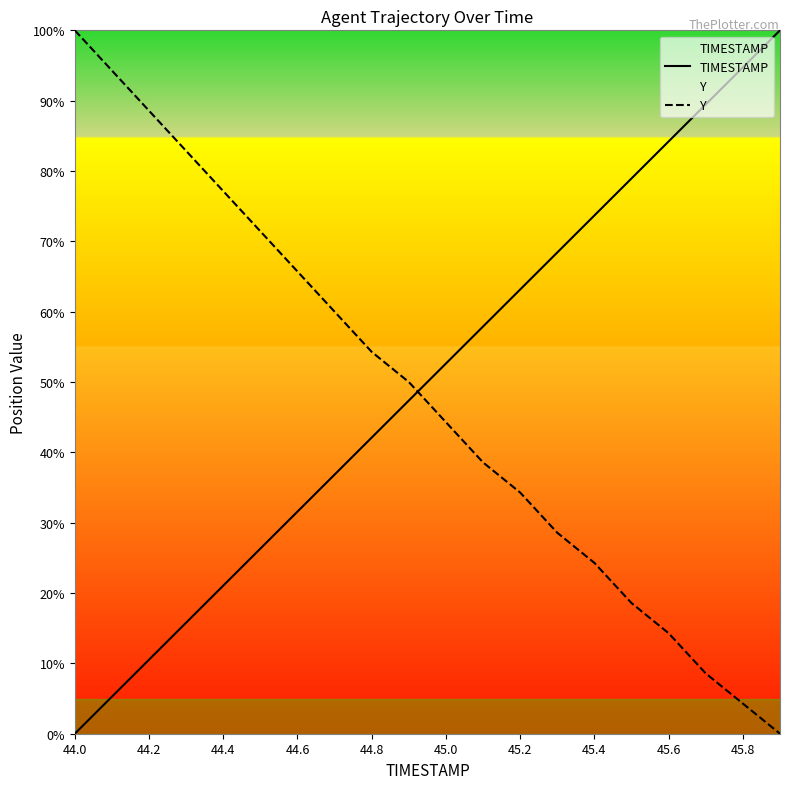

List the labels in order of TIMESTAMP value, smallest first.

44.0, 44.1, 44.2, 44.3, 44.4, 44.5, 44.6, 44.7, 44.8, 44.9, 45.0, 45.1, 45.2, 45.3, 45.4, 45.5, 45.6, 45.7, 45.8, 45.9